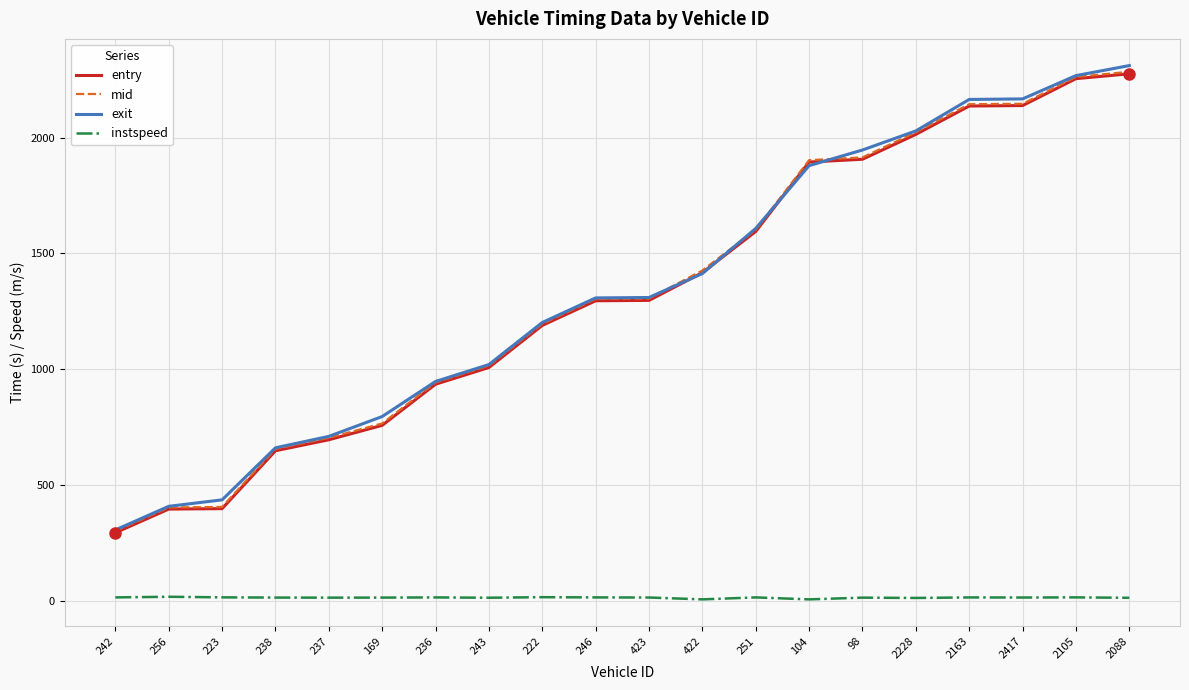

At which label does mid reach its peak?

2088